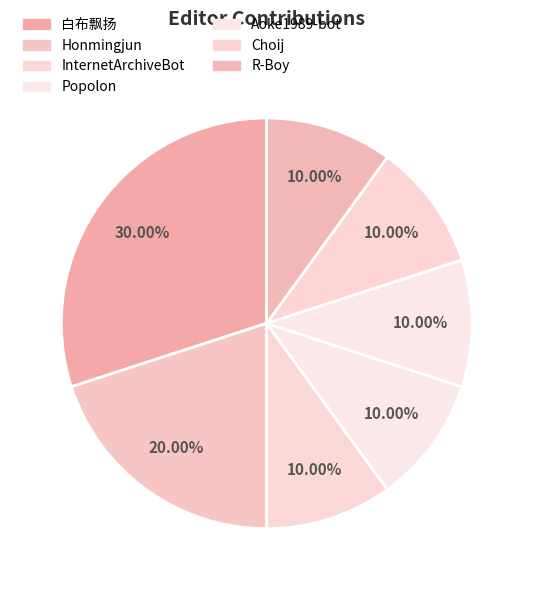

To the nearest percent, what is the combined percentage of R-Boy and 白布飘扬?

40%